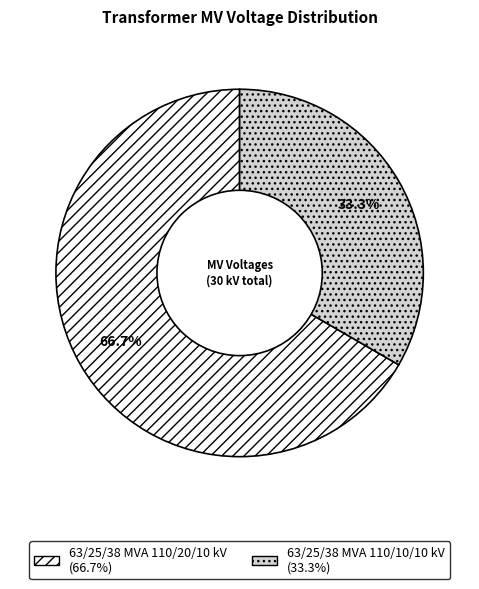

To the nearest percent, what portion does 63/25/38 MVA 110/10/10 kV represent?

33%